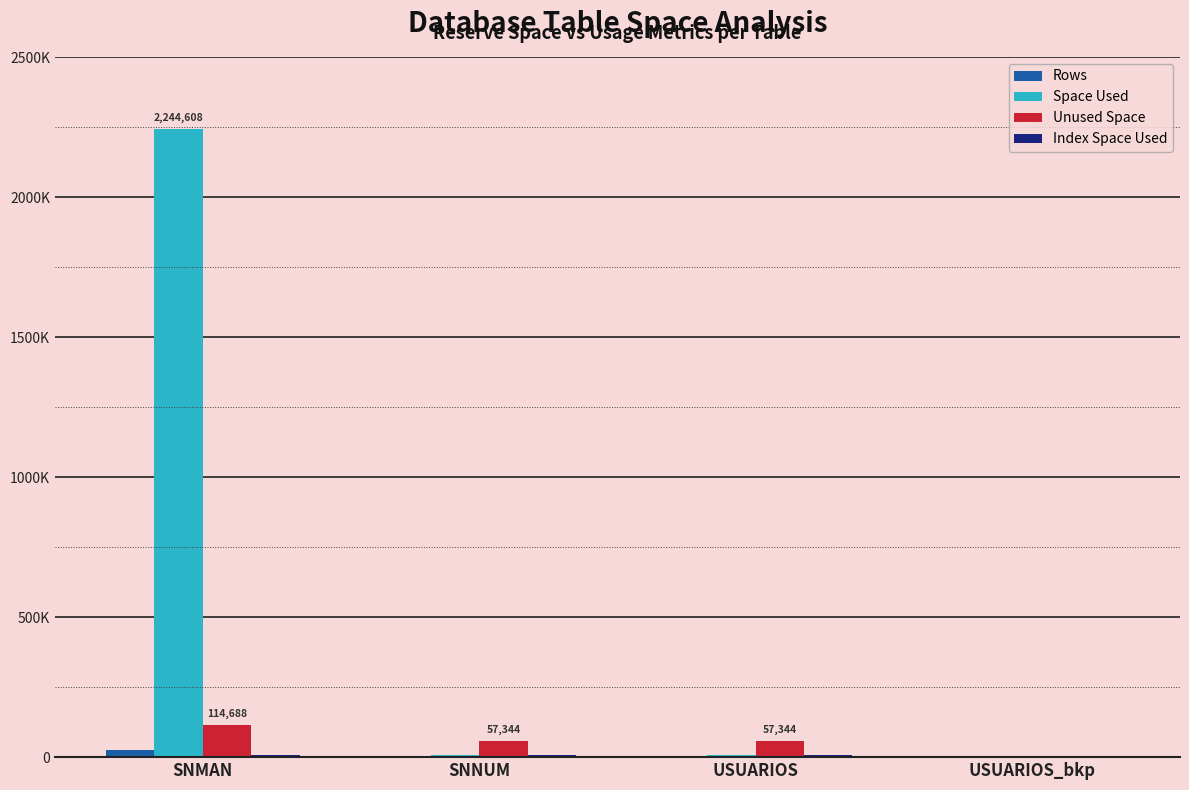

Which series has the largest total across all categories?

Space Used